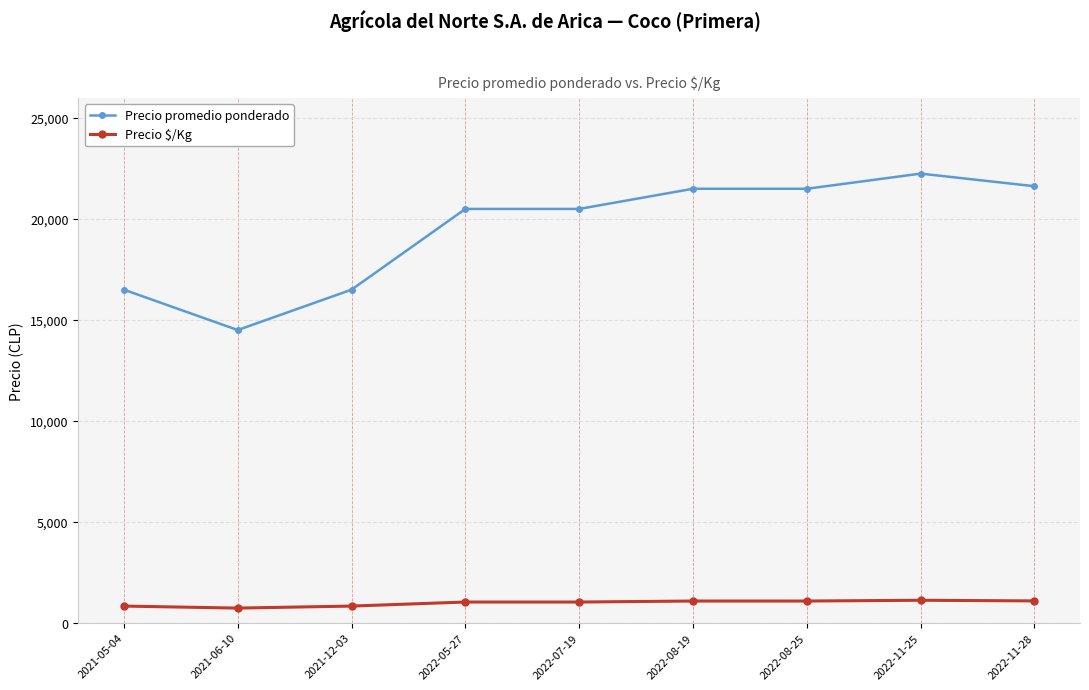

The value of Precio $/Kg at 2022-11-25 is 1112. True or false?

True